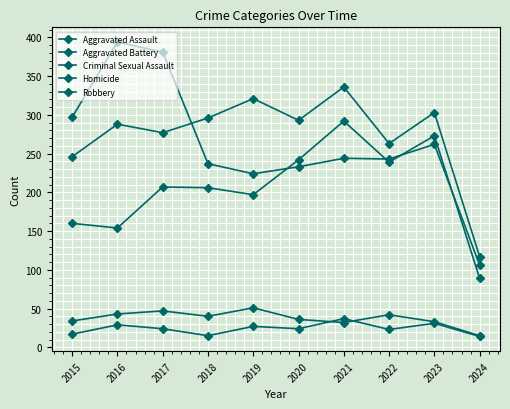

True or false: Aggravated Assault and Robbery intersect in this chart.

True